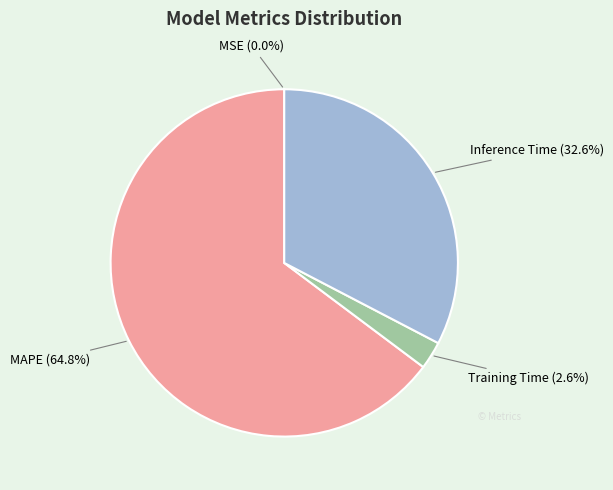

Which slice is the largest?

MAPE